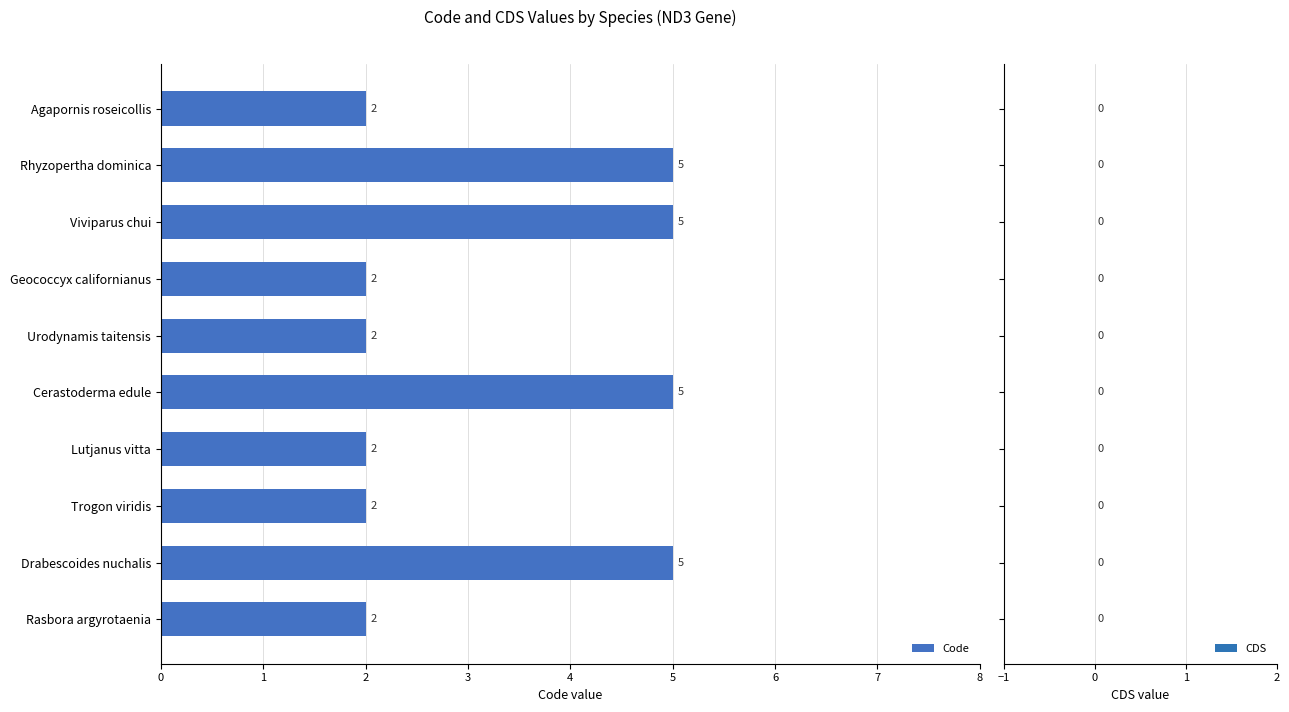

How many values are between 2 and 5?

10